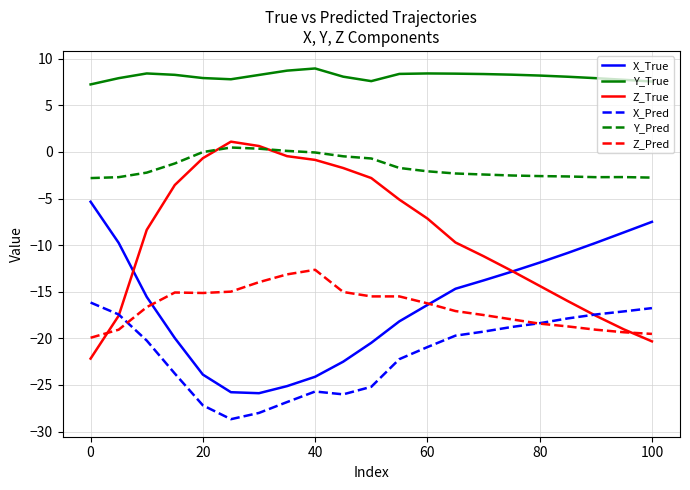

Which series has the largest total across all categories?

Y_True